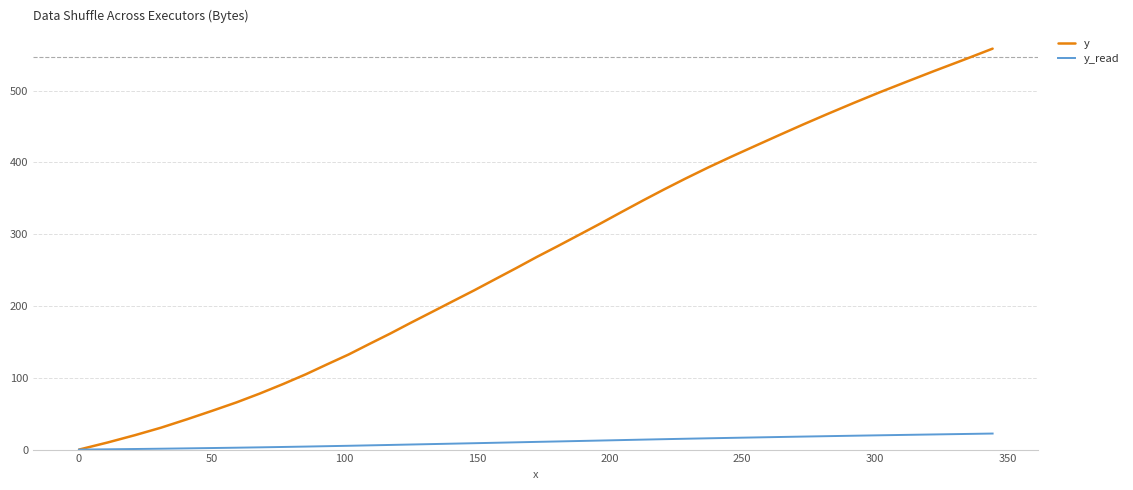

What are all the series names shown in the legend?

y, y_read